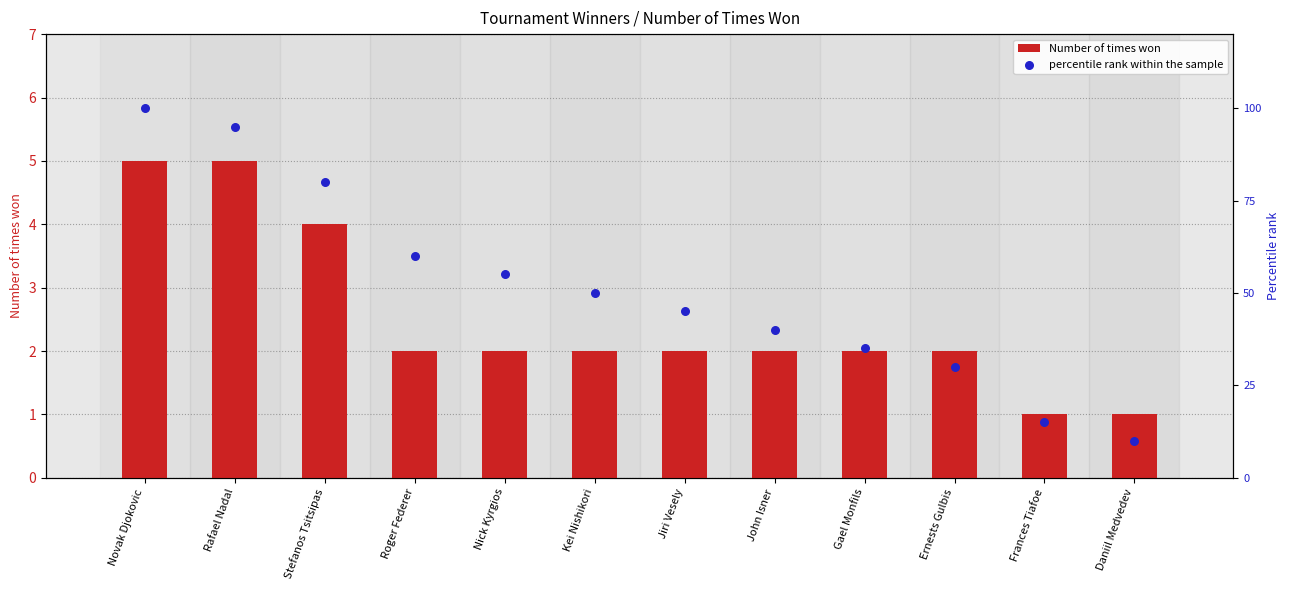

Which series has the widest spread of Y values?

percentile rank within the sample